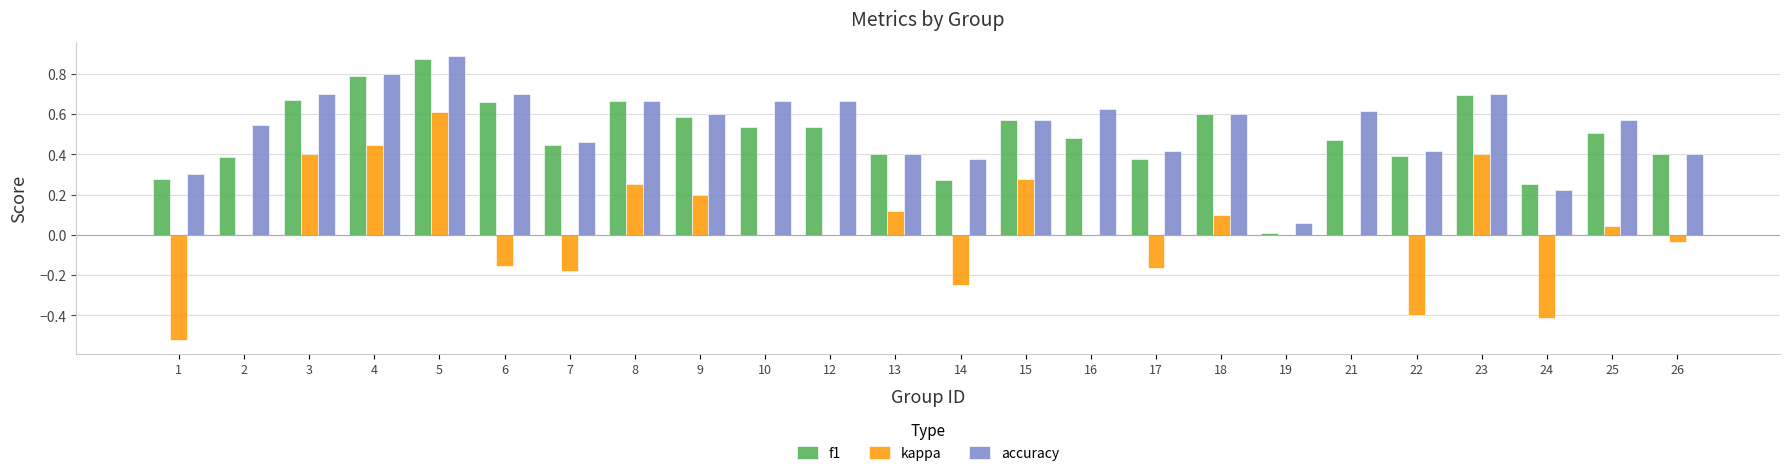

At which label does f1 reach its peak?

5